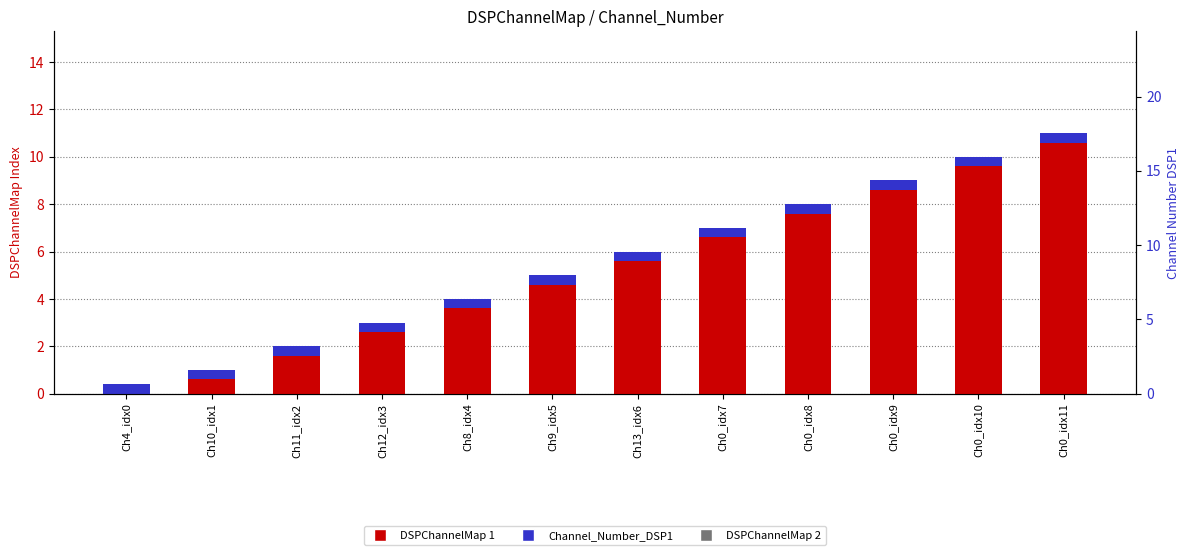

What is the label of the 11th bar from the right?

Ch10_idx1